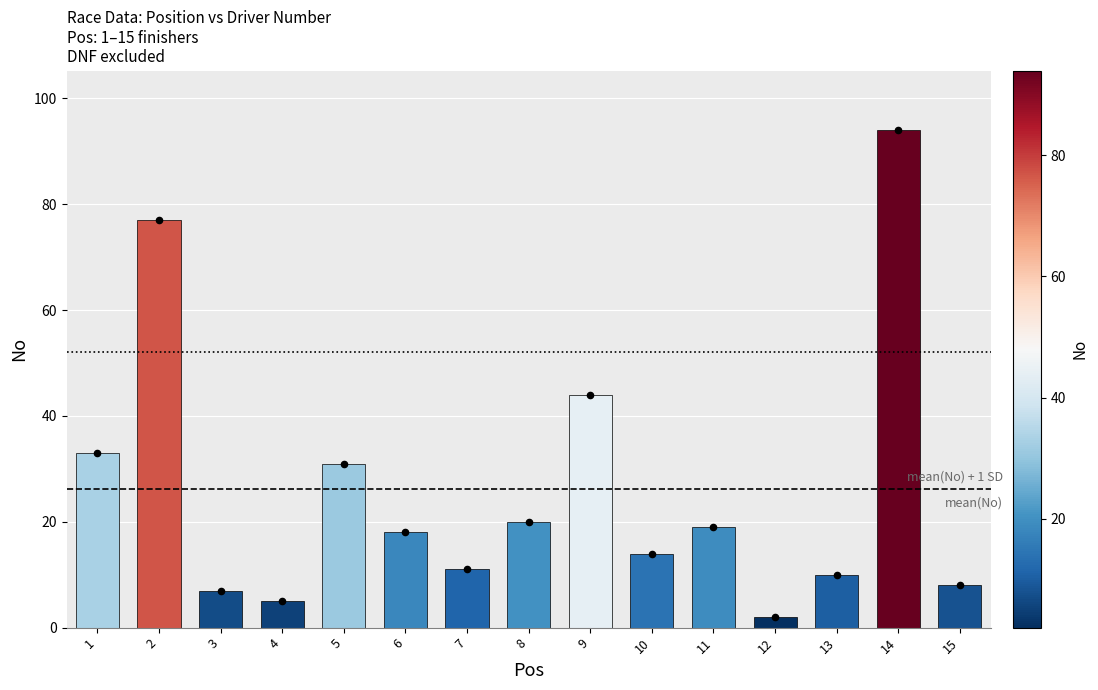

What is the ratio of the value at 3 to the value at 10?

0.5